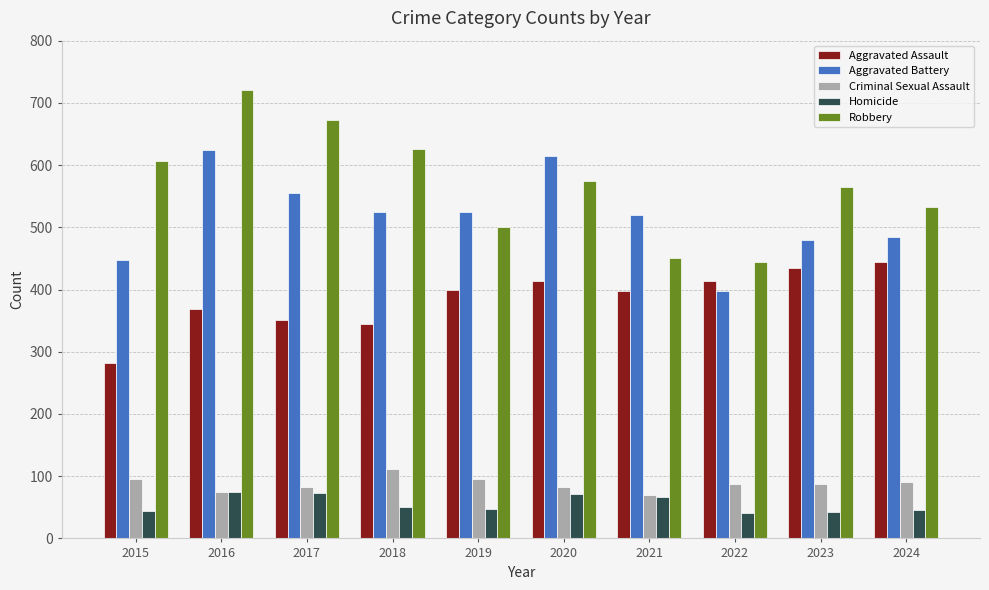

At which label is Robbery closest to 582?

2020